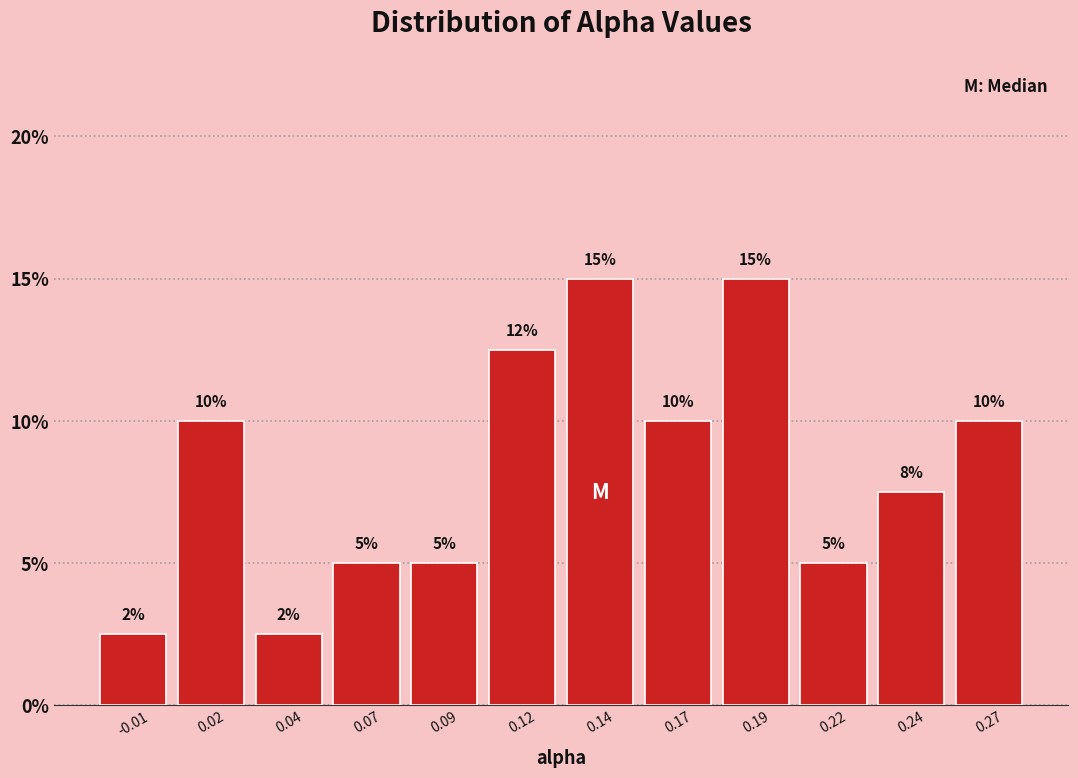

The value at 0.17 is 10.0. True or false?

True